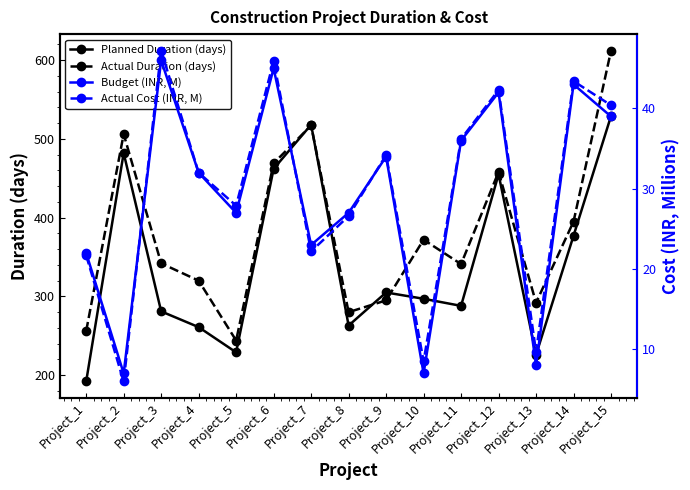

Is the value of Budget (INR, M) at Project_13 greater than the value of Actual Duration (days) at Project_12?

No